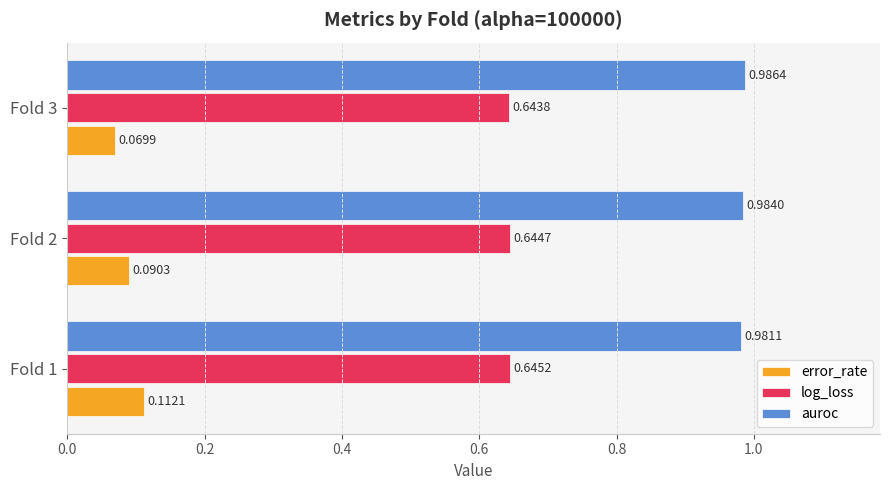

Is the value of auroc at Fold 1 greater than the value of error_rate at Fold 2?

Yes